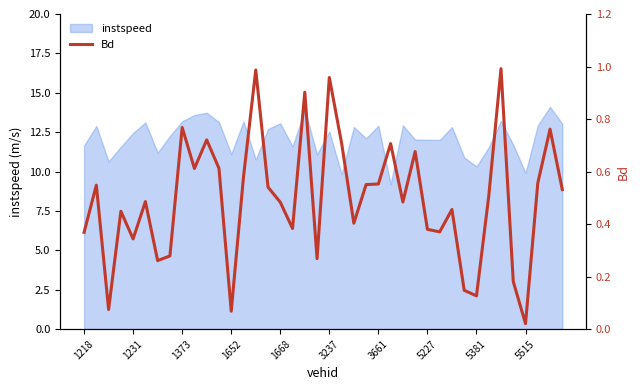

What is the maximum value for instspeed?

14.1